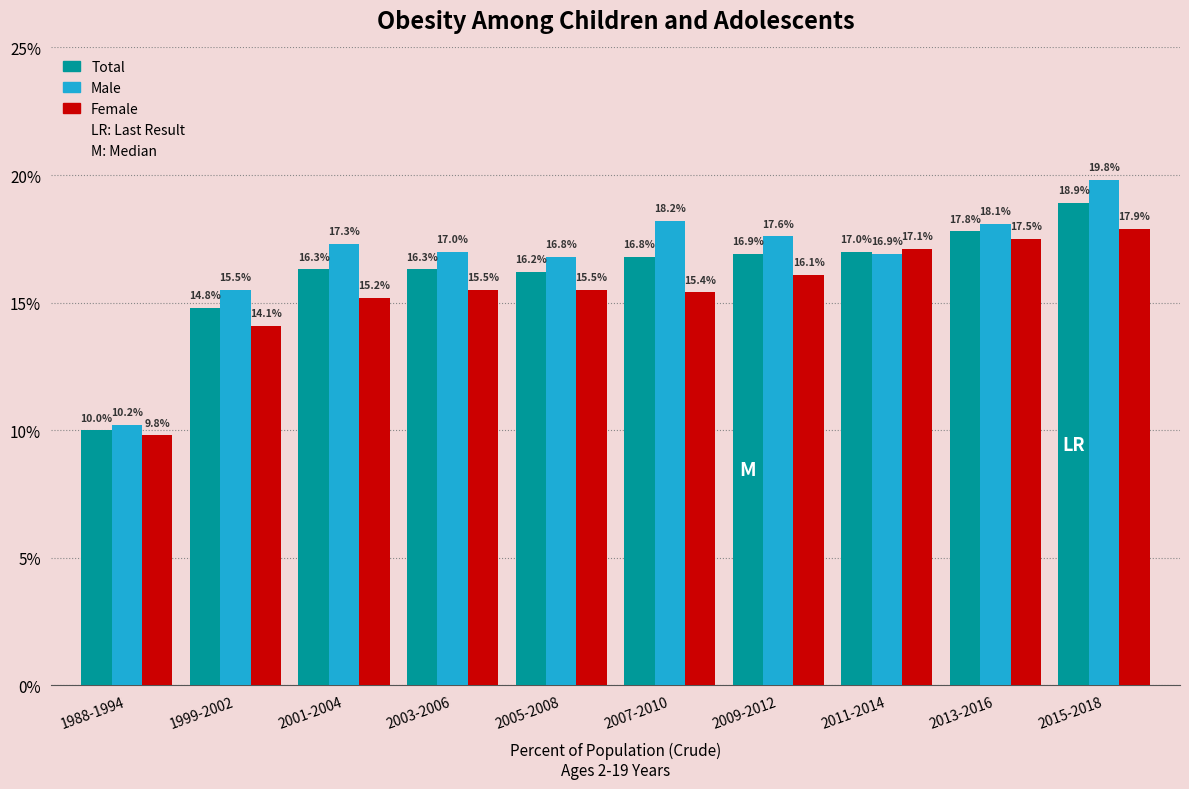

Reading left to right, extract all data points from this chart.

Total: 1988-1994=10.0	1999-2002=14.8	2001-2004=16.3	2003-2006=16.3	2005-2008=16.2	2007-2010=16.8	2009-2012=16.9	2011-2014=17.0	2013-2016=17.8	2015-2018=18.9
Male: 1988-1994=10.2	1999-2002=15.5	2001-2004=17.3	2003-2006=17.0	2005-2008=16.8	2007-2010=18.2	2009-2012=17.6	2011-2014=16.9	2013-2016=18.1	2015-2018=19.8
Female: 1988-1994=9.8	1999-2002=14.1	2001-2004=15.2	2003-2006=15.5	2005-2008=15.5	2007-2010=15.4	2009-2012=16.1	2011-2014=17.1	2013-2016=17.5	2015-2018=17.9